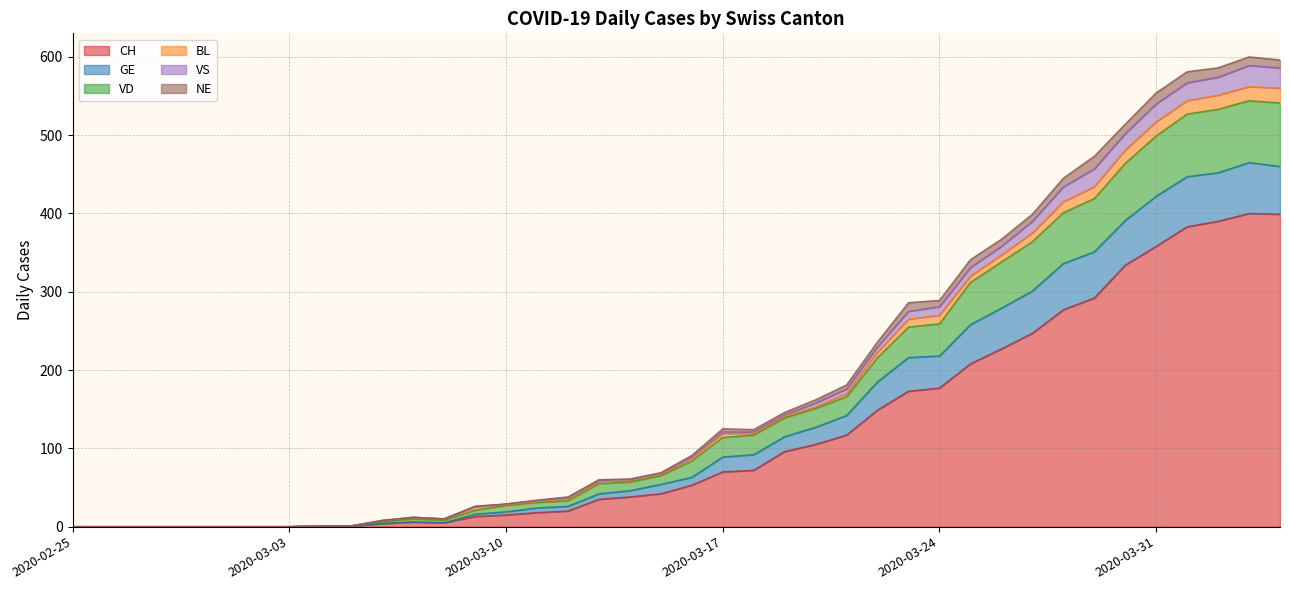

Does the chart display data point markers on the line(s)?

No